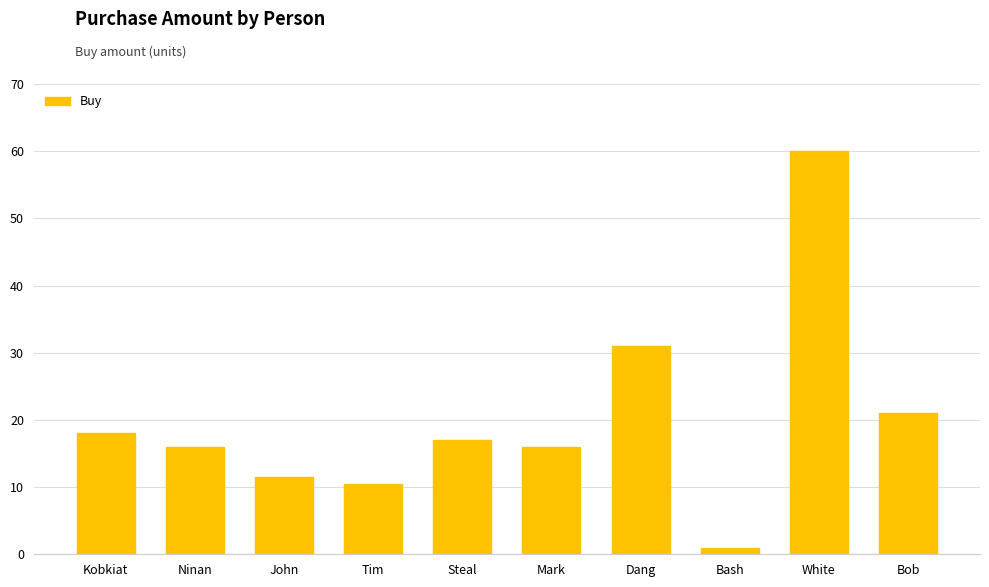

The value at Ninan is 16.0. True or false?

True